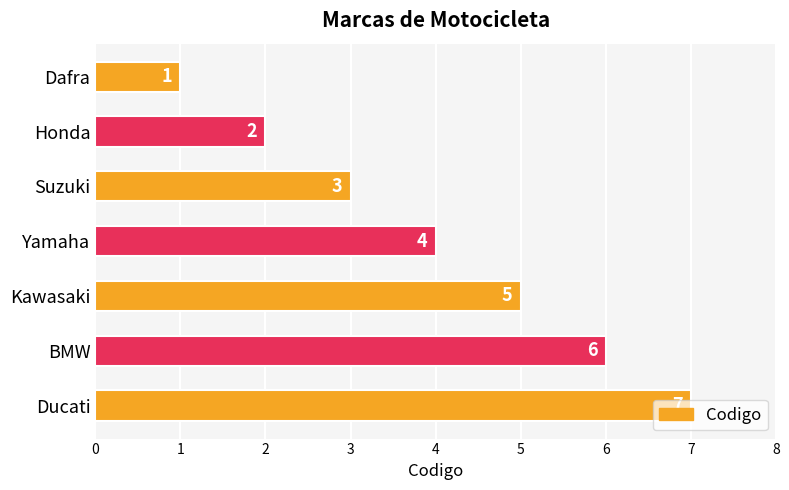

How many values are below 4?

3